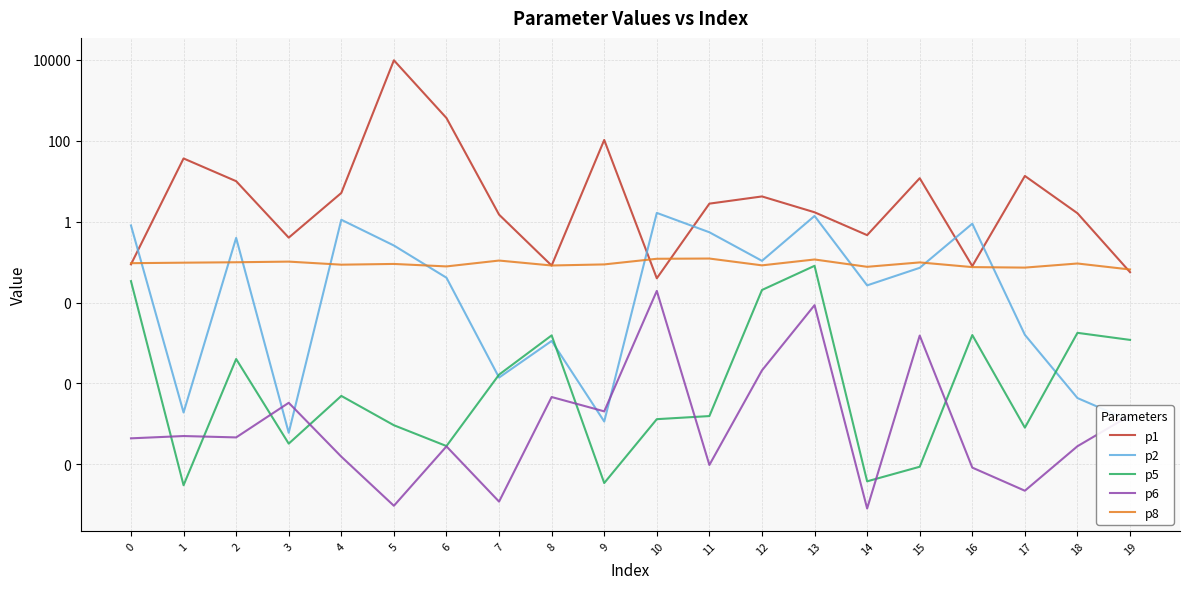

Reading left to right, list all the values displayed in this chart.

p1: 0=0.1	1=36.2	2=10.0	3=0.4	4=5.1	5=9650.7	6=361.5	7=1.5	8=0.1	9=103.8	10=0.0	11=2.8	12=4.2	13=1.7	14=0.5	15=11.8	16=0.1	17=13.4	18=1.6	19=0.1
p2: 0=0.8	1=0.0	2=0.4	3=0.0	4=1.1	5=0.3	6=0.0	7=0.0	8=0.0	9=0.0	10=1.6	11=0.5	12=0.1	13=1.4	14=0.0	15=0.1	16=0.9	17=0.0	18=0.0	19=0.0
p5: 0=0.0	1=0.0	2=0.0	3=0.0	4=0.0	5=0.0	6=0.0	7=0.0	8=0.0	9=0.0	10=0.0	11=0.0	12=0.0	13=0.1	14=0.0	15=0.0	16=0.0	17=0.0	18=0.0	19=0.0
p6: 0=0.0	1=0.0	2=0.0	3=0.0	4=0.0	5=0.0	6=0.0	7=0.0	8=0.0	9=0.0	10=0.0	11=0.0	12=0.0	13=0.0	14=0.0	15=0.0	16=0.0	17=0.0	18=0.0	19=0.0
p8: 0=0.1	1=0.1	2=0.1	3=0.1	4=0.1	5=0.1	6=0.1	7=0.1	8=0.1	9=0.1	10=0.1	11=0.1	12=0.1	13=0.1	14=0.1	15=0.1	16=0.1	17=0.1	18=0.1	19=0.1